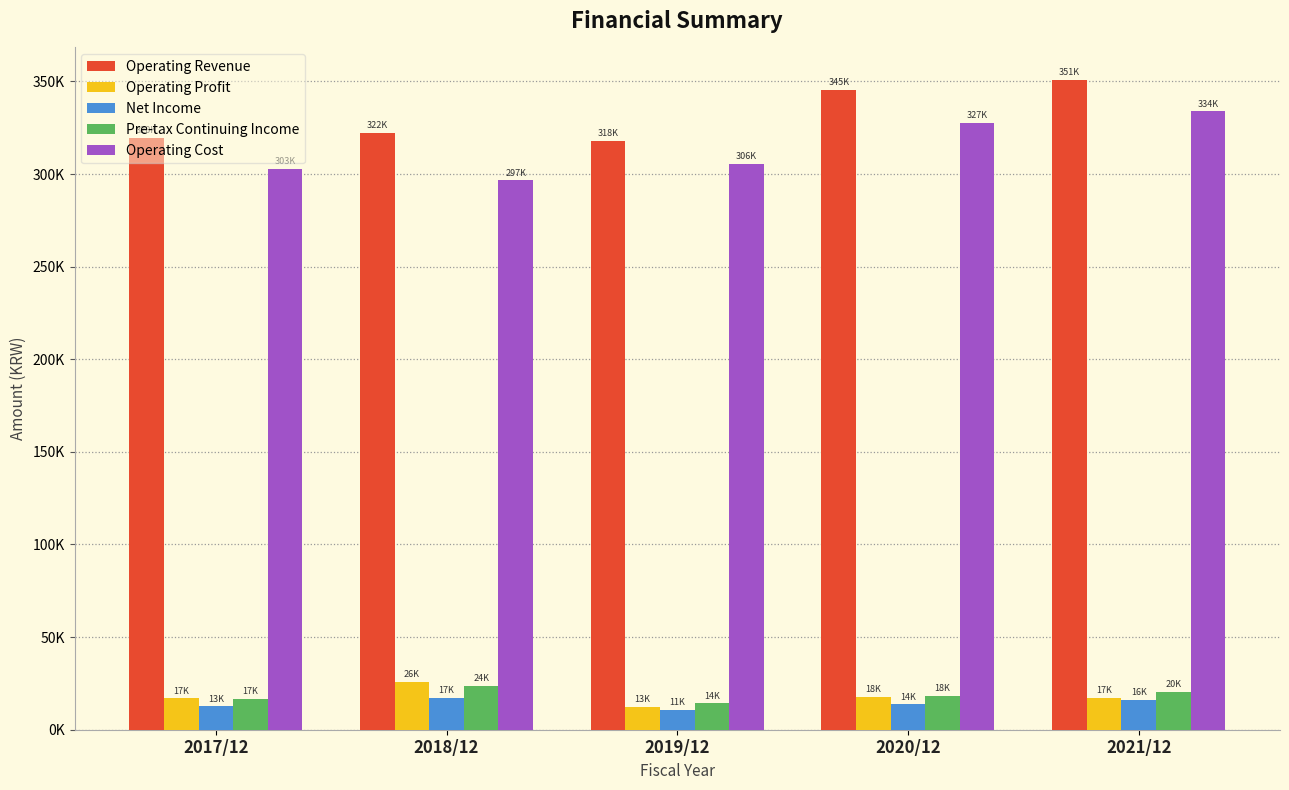

Are the bars grouped side by side (vs. stacked)?

Yes